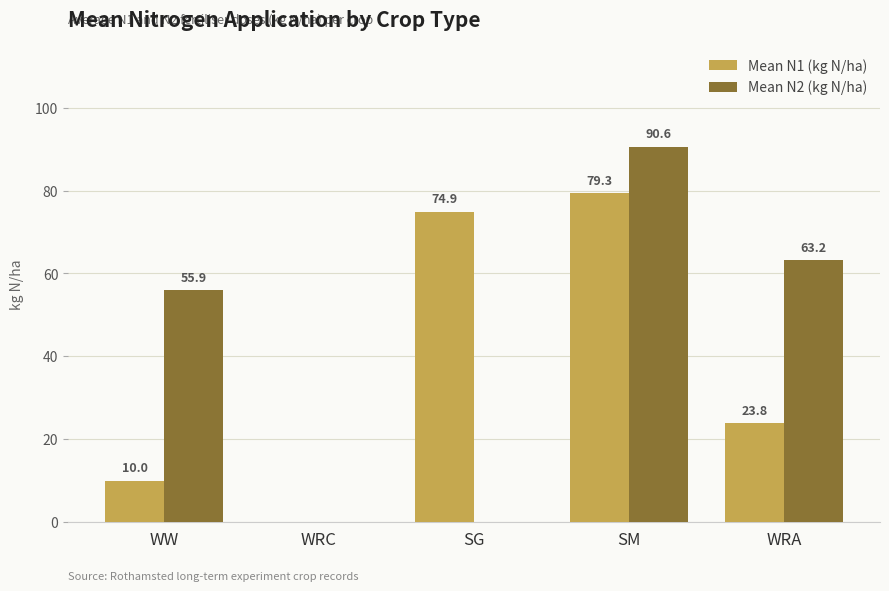

Is it true that Mean N2 (kg N/ha) equals -34.3 at WRC?

False